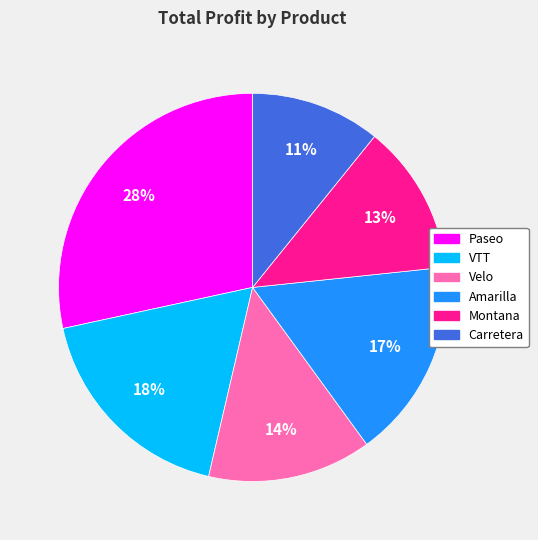

What percentage is the Paseo slice, to the nearest percent?

28%